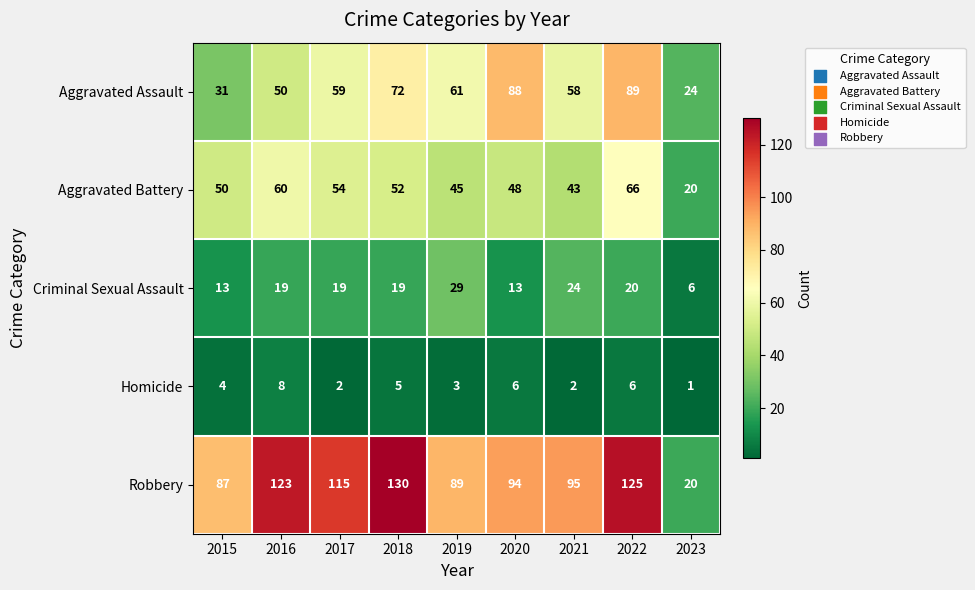

What is the difference between the highest and lowest values at 2020?

88